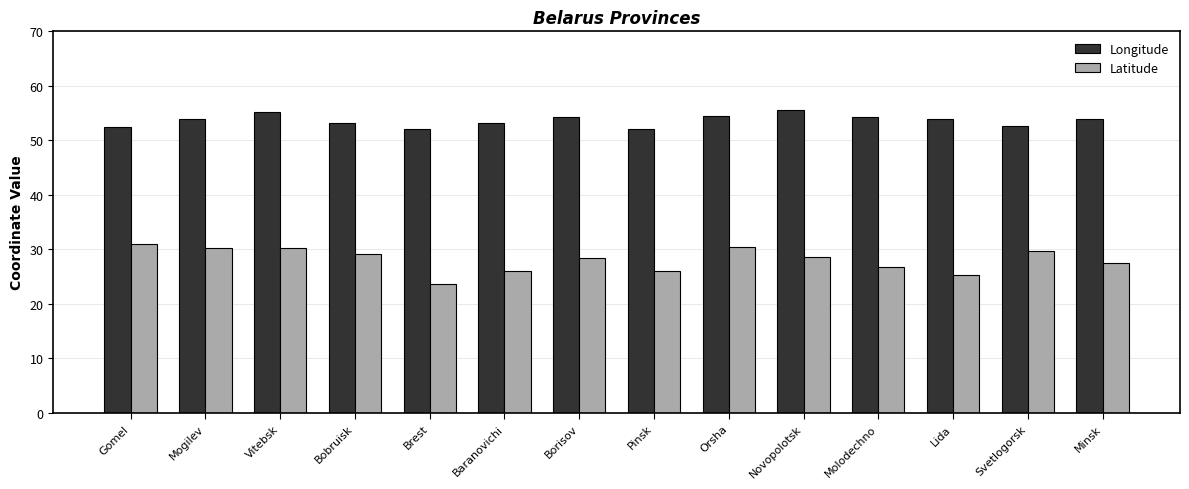

What is the label of the 8th bar from the left?

Pinsk